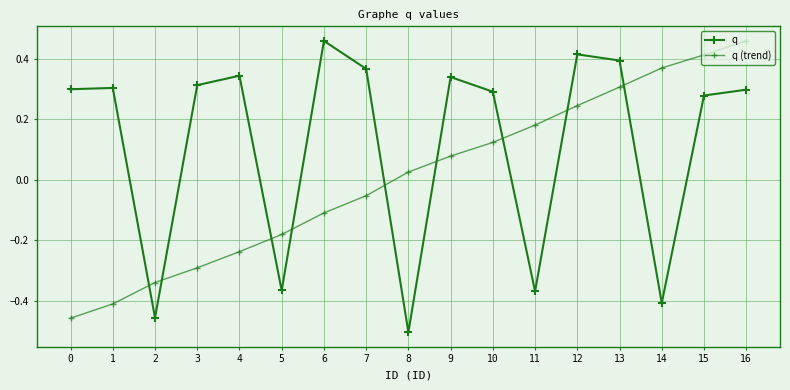

What is the total value across all series at 4?

0.1